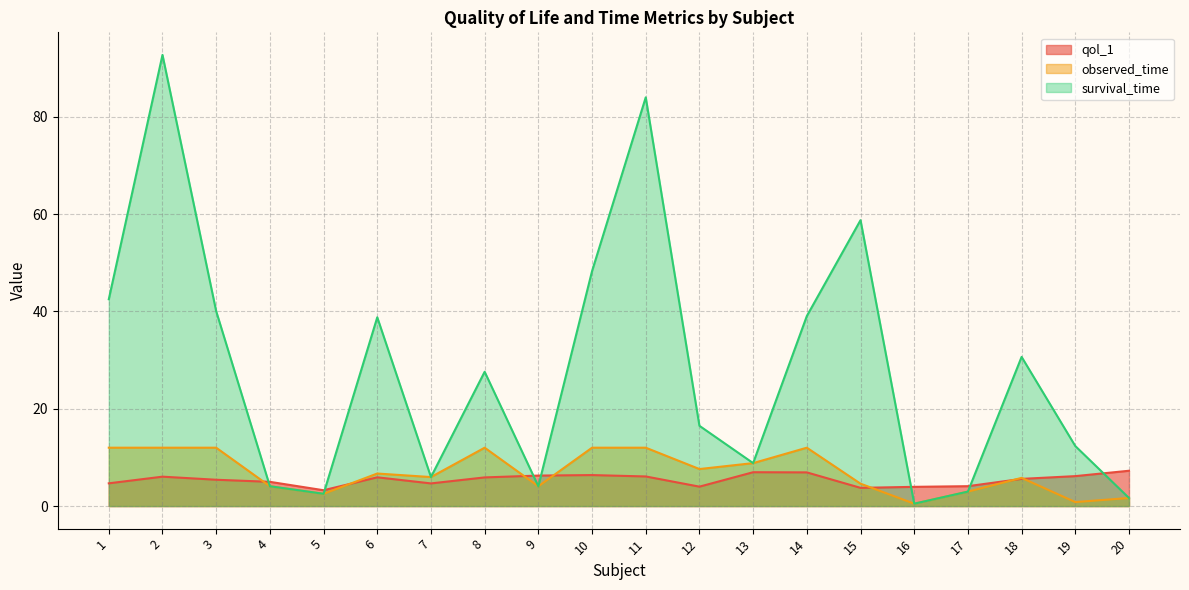

Rank the categories by qol_1 value from lowest to highest.

5, 15, 16, 12, 17, 7, 1, 4, 3, 18, 8, 6, 2, 11, 19, 9, 10, 14, 13, 20